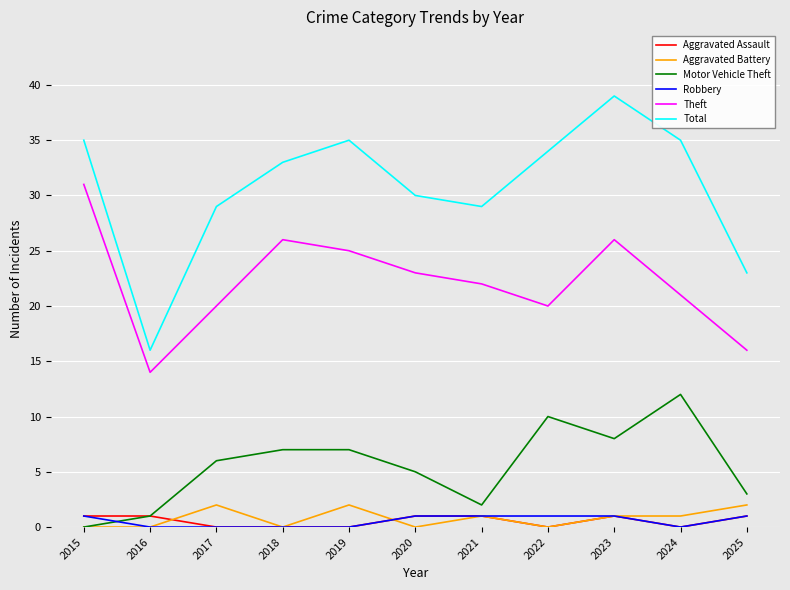

True or false: Total and Theft cross at least once.

False